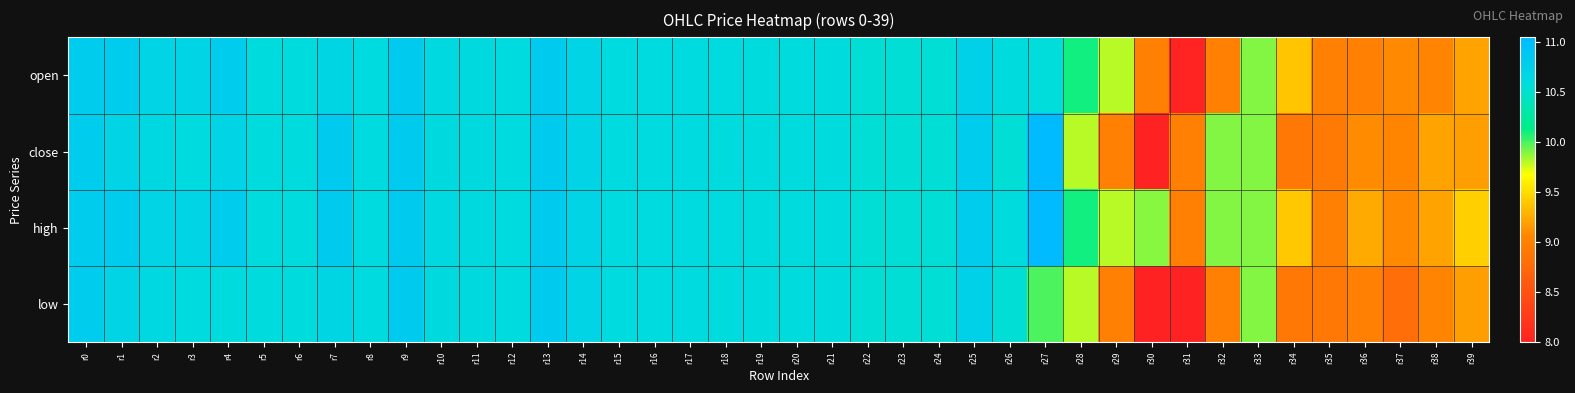

What is the total value across all series at r25?

43.1